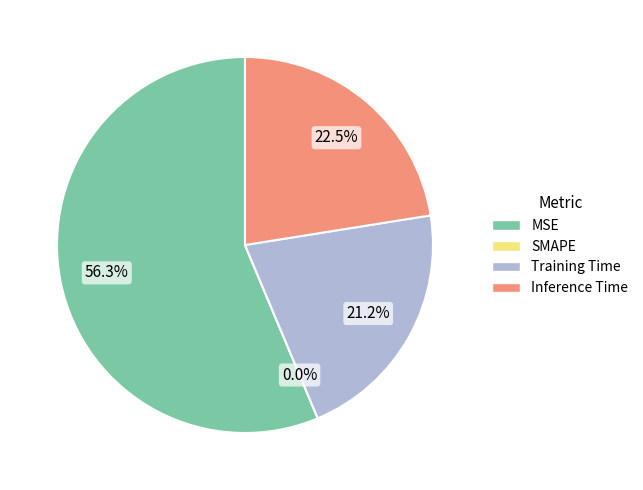

To the nearest percent, what portion does Inference Time represent?

22%